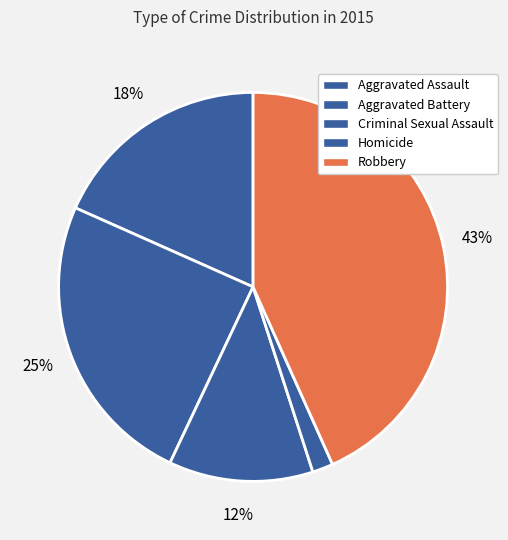

True or false: Aggravated Battery accounts for 25% of the total.

True